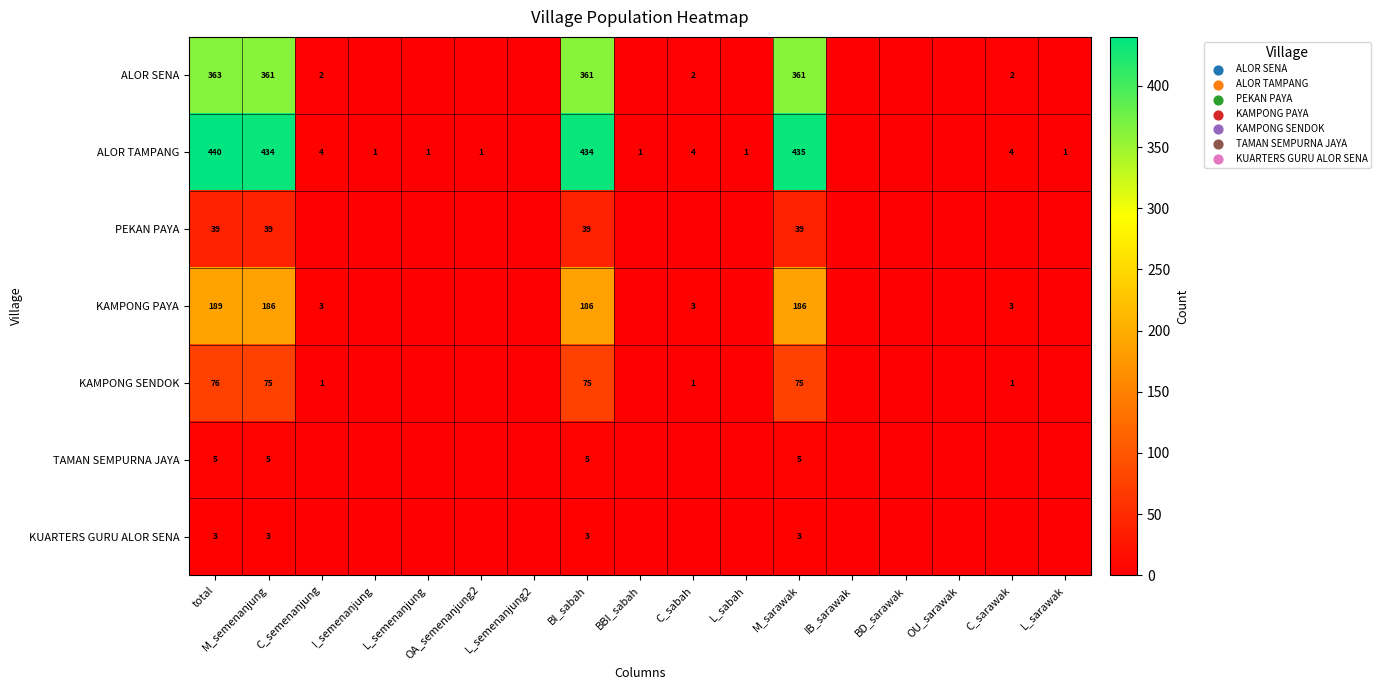

What is the sum of the KAMPONG PAYA values at C_semenanjung and BI_sabah?

189